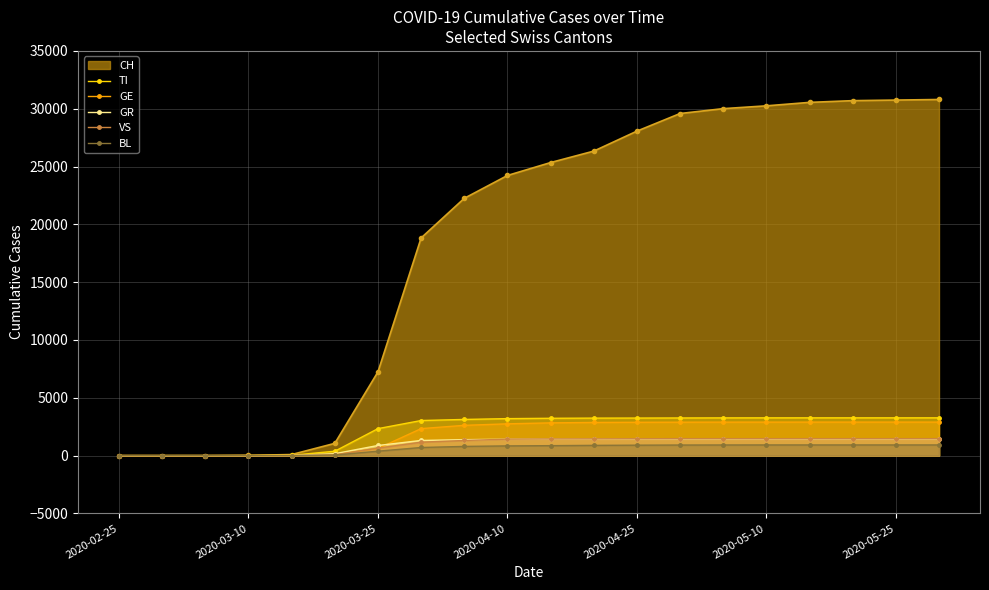

How many categories are shown in the chart?

20